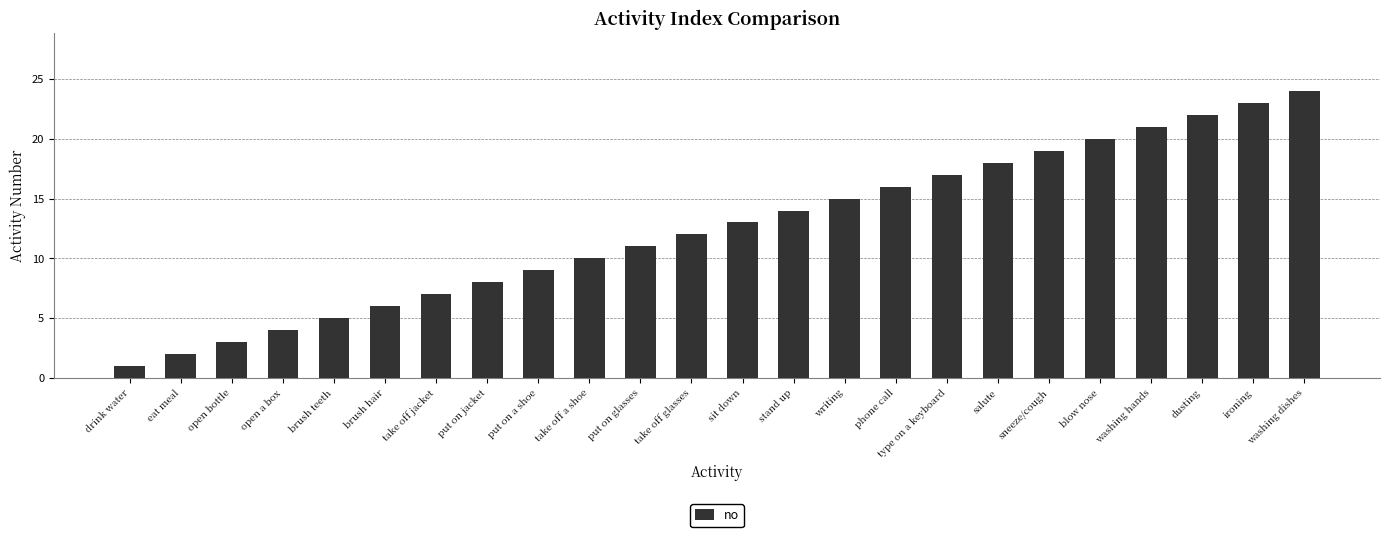

What is the approximate value at washing hands?

21